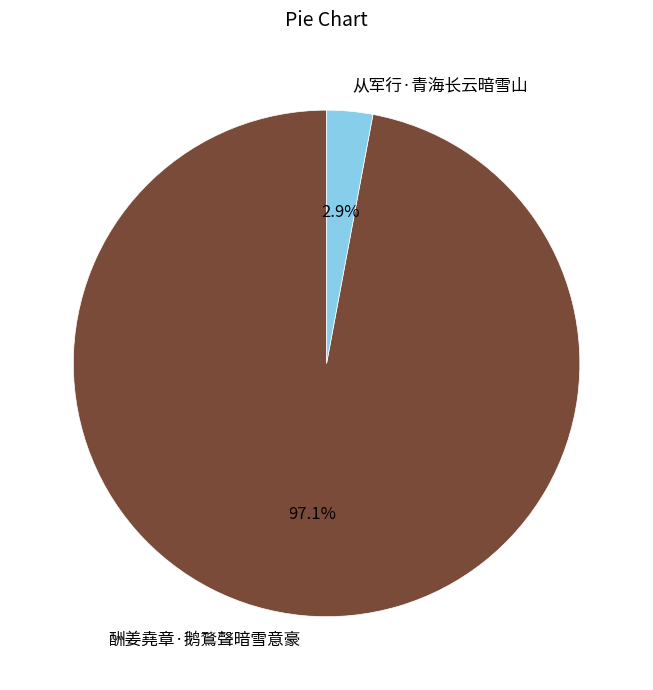

Between 从军行·青海长云暗雪山 and 酬姜堯章·鹅鶩聲暗雪意豪, which is larger?

酬姜堯章·鹅鶩聲暗雪意豪